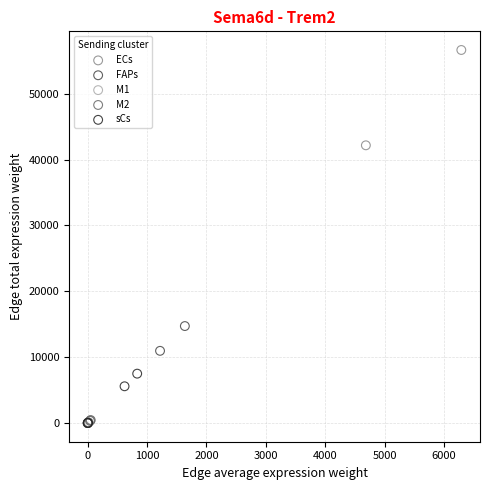

Which series has the largest Y range (max minus min)?

ECs